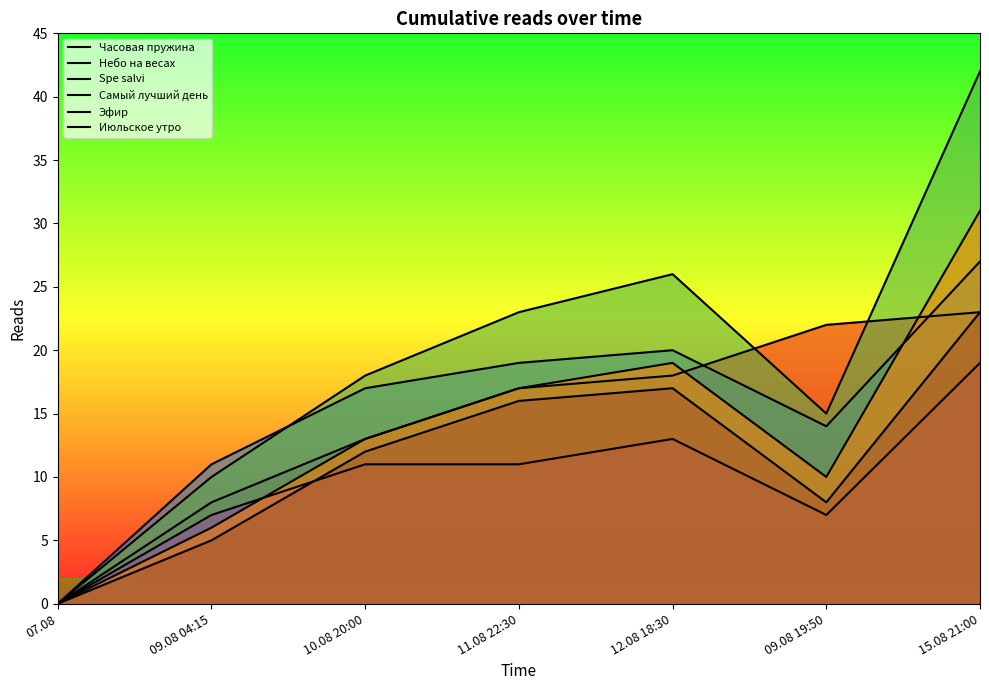

What are all the series names shown in the legend?

Часовая пружина, Небо на весах, Spe salvi, Самый лучший день, Эфир, Июльское утро